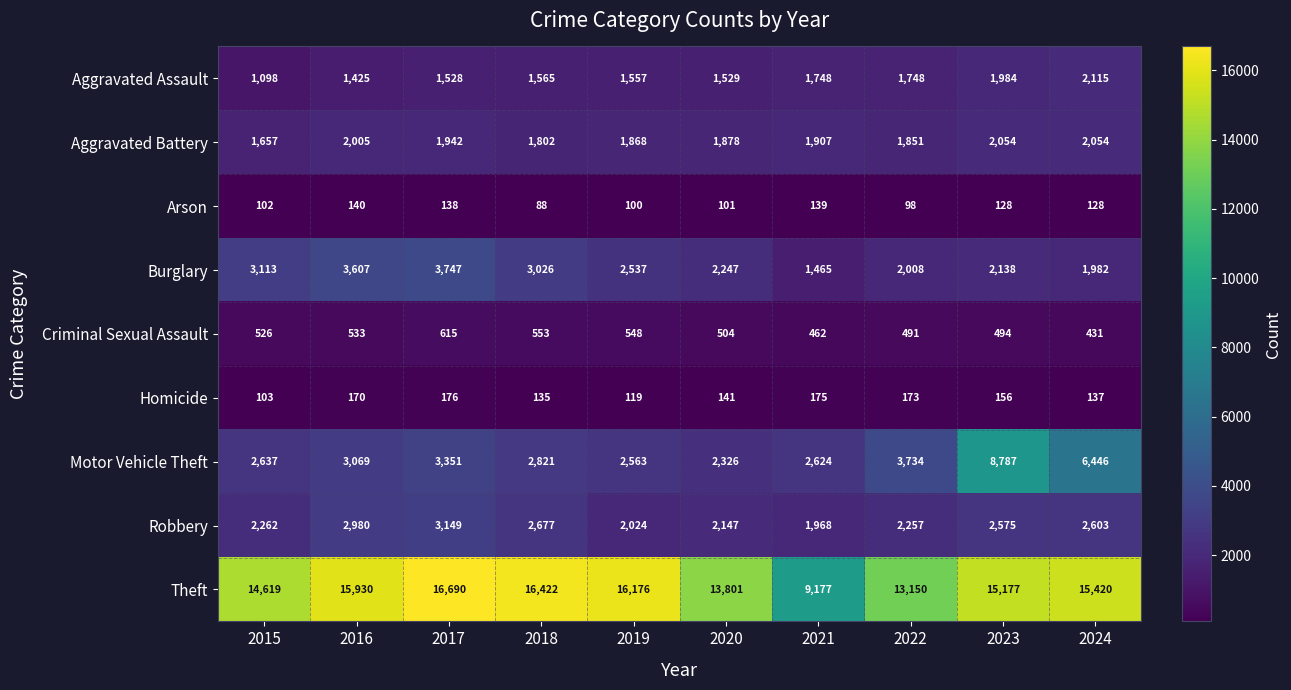

Which series has the widest spread of values?

Theft